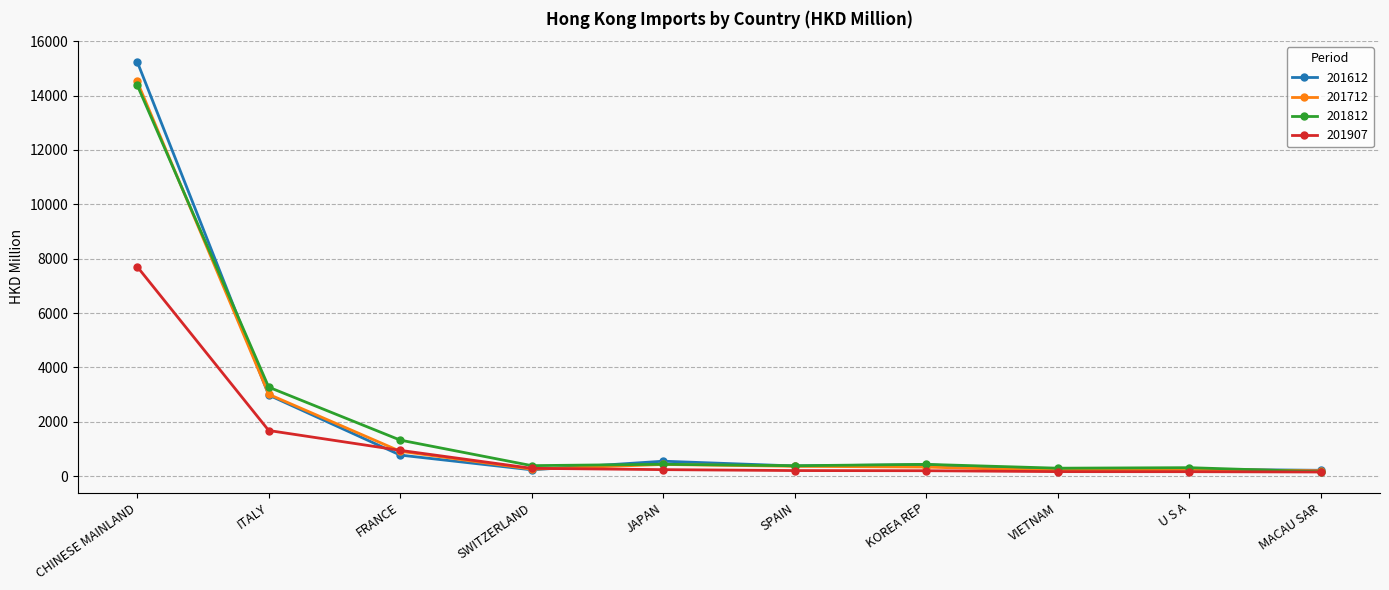

What is the total value across all series at ITALY?

10937.3